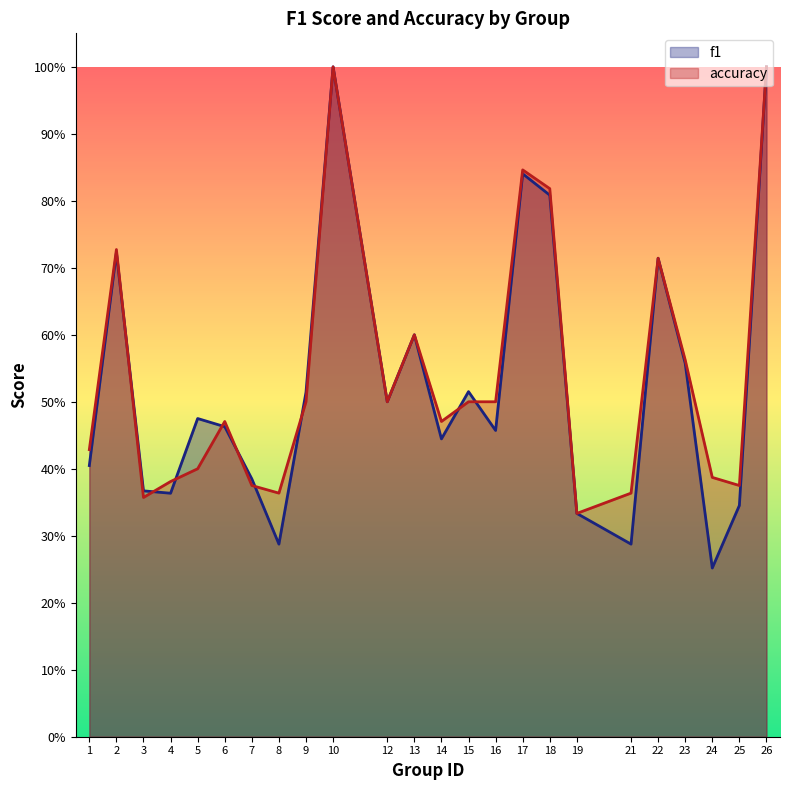

Is the value of accuracy at 24 greater than the value of f1 at 24?

Yes